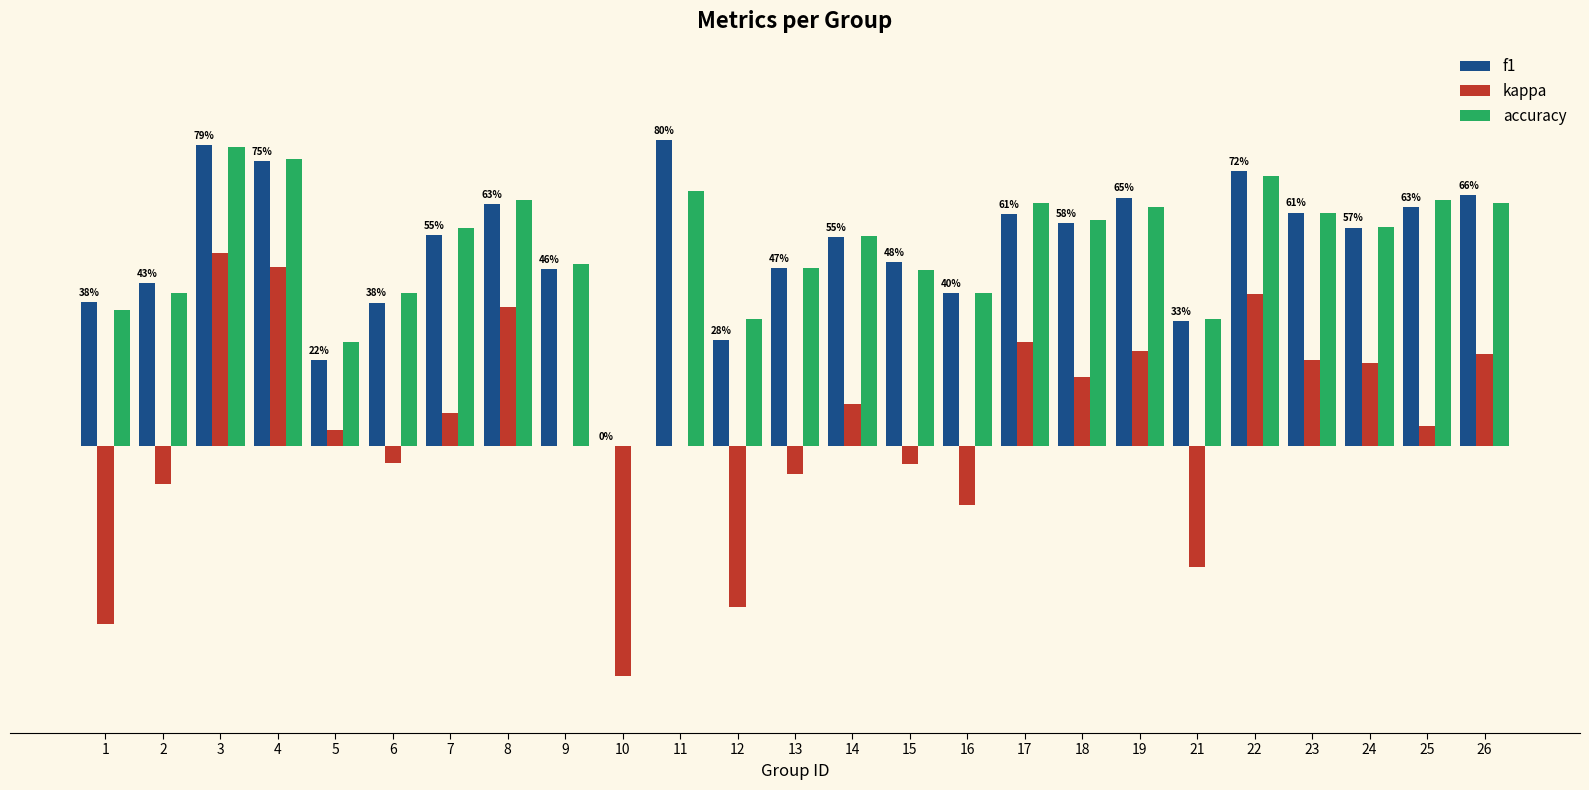

Does the chart contain stacked bars?

No